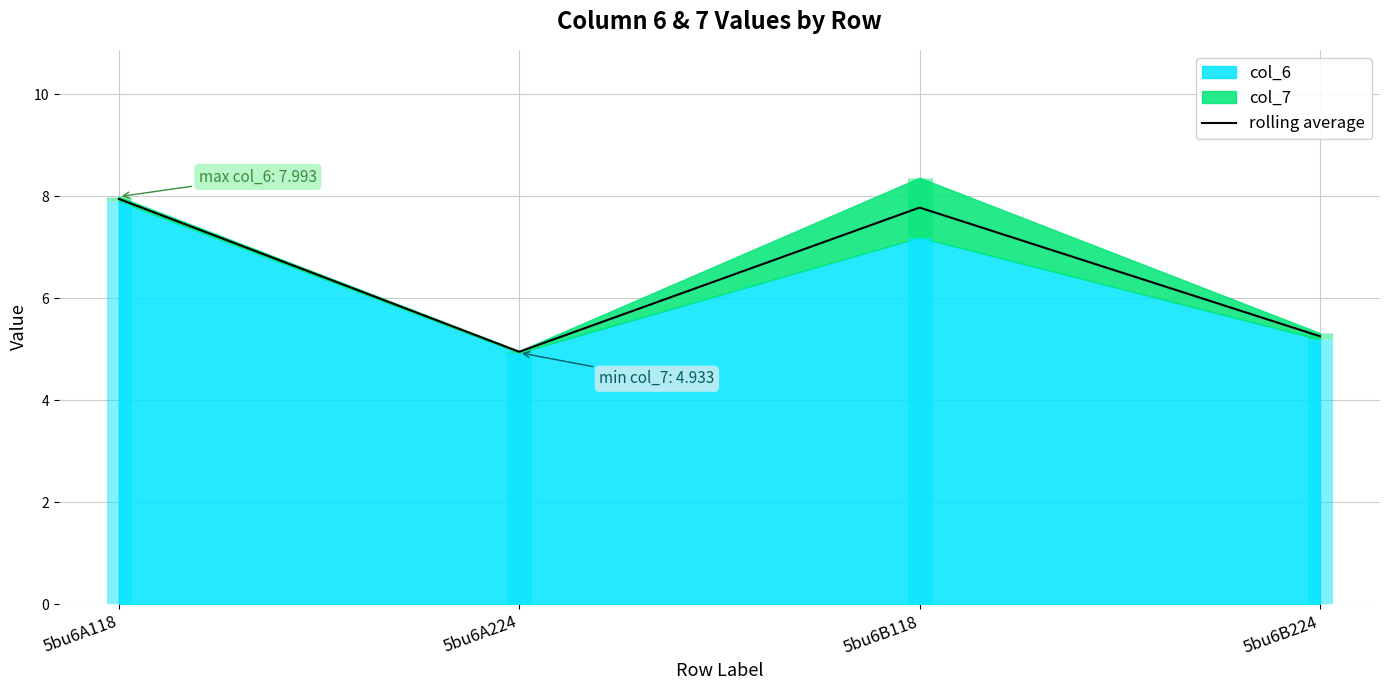

What is the change in value from 5bu6A118 to 5bu6B118?

-0.2